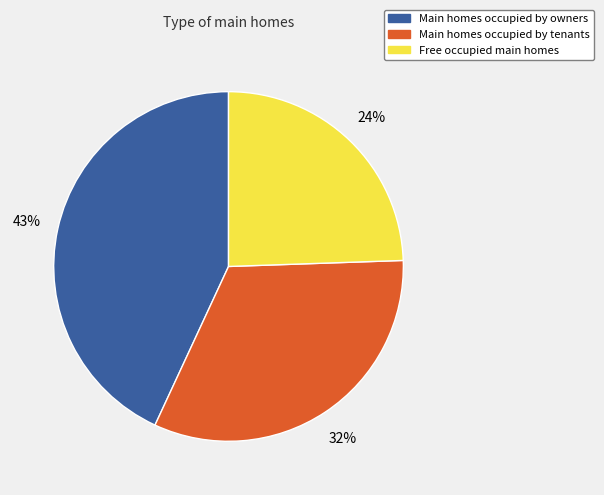

How many slices are in this pie chart?

3